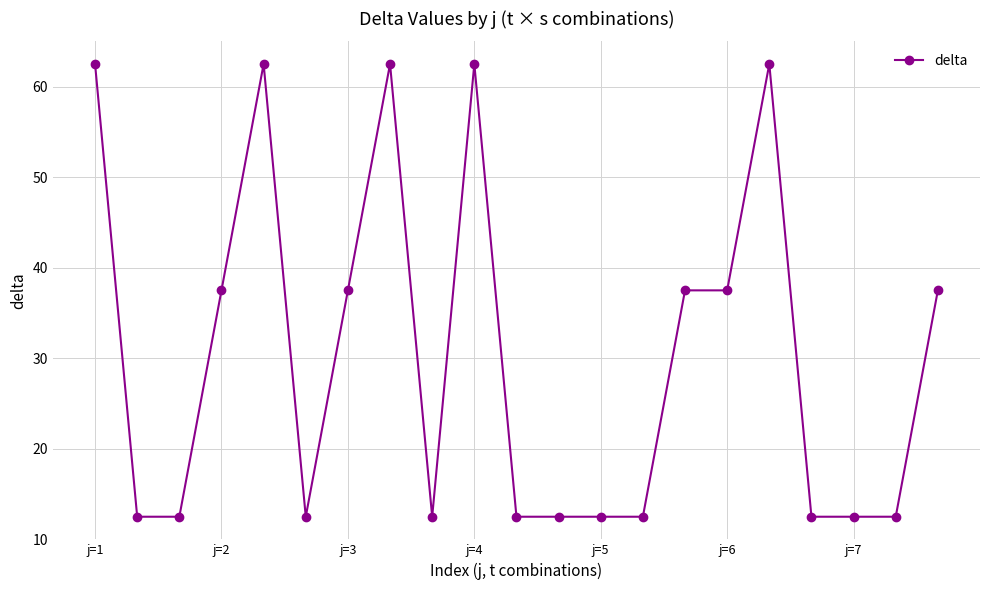

What is the maximum value shown in the chart?

62.5